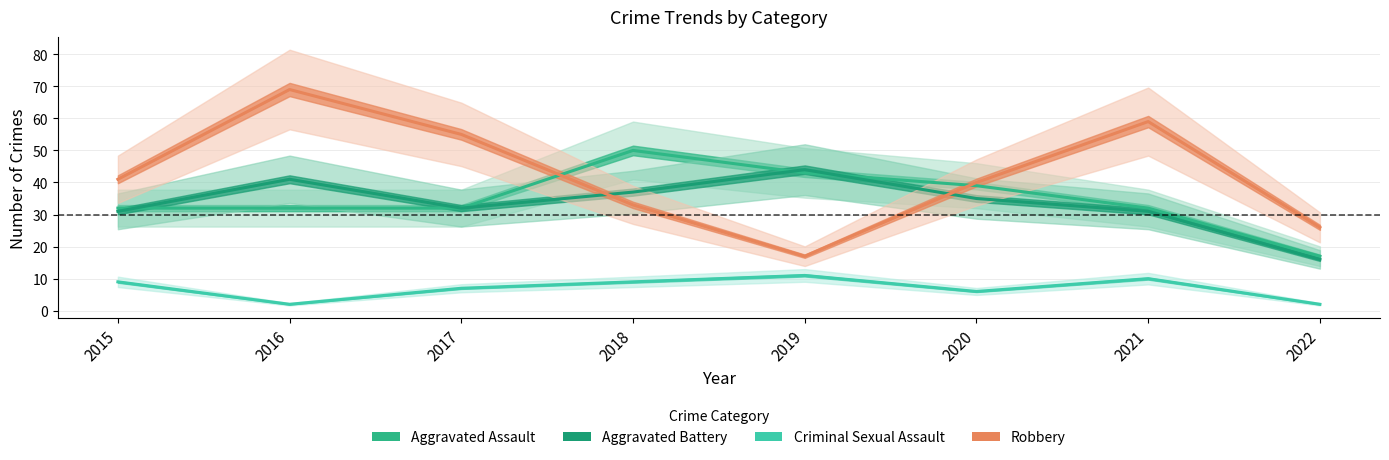

Reading right to left, what are all the values shown in this chart?

Aggravated Assault: 17	32	39	43	50	32	32	32
Aggravated Battery: 16	31	35	44	37	32	41	31
Criminal Sexual Assault: 2	10	6	11	9	7	2	9
Robbery: 26	59	40	17	33	55	69	41